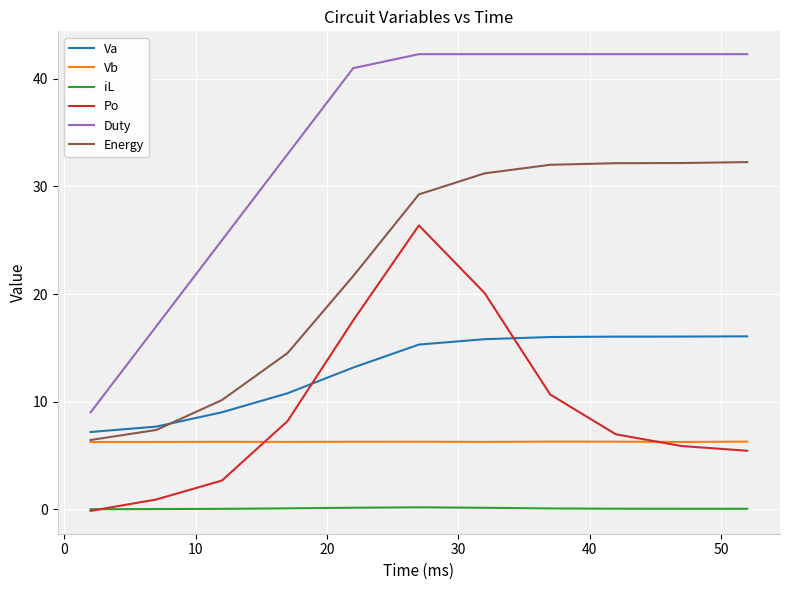

What is the difference between the second highest and second lowest values in the Va series?

8.4